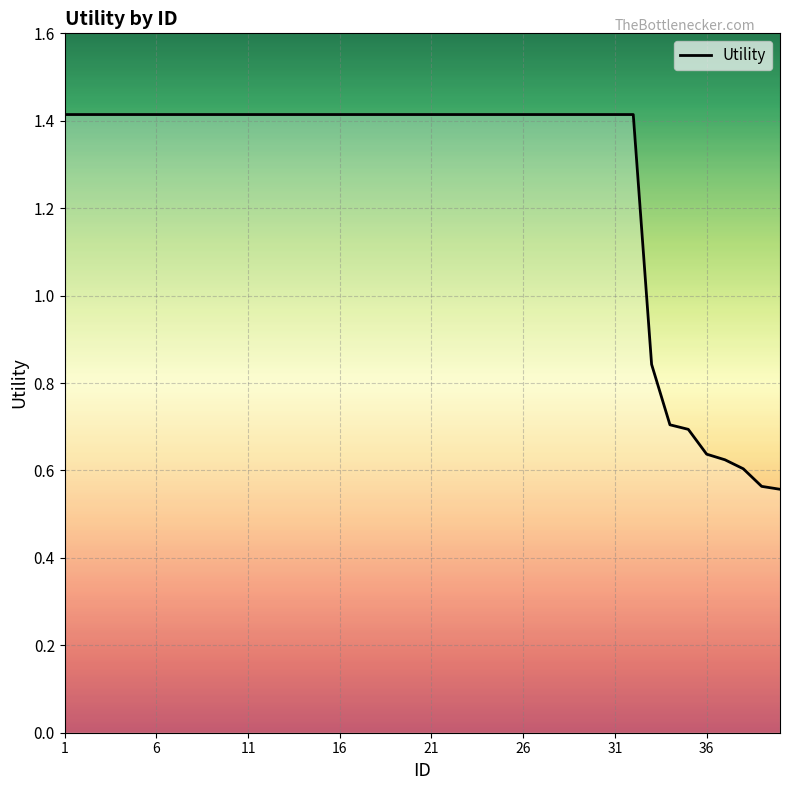

What is the maximum value shown in the chart?

1.4